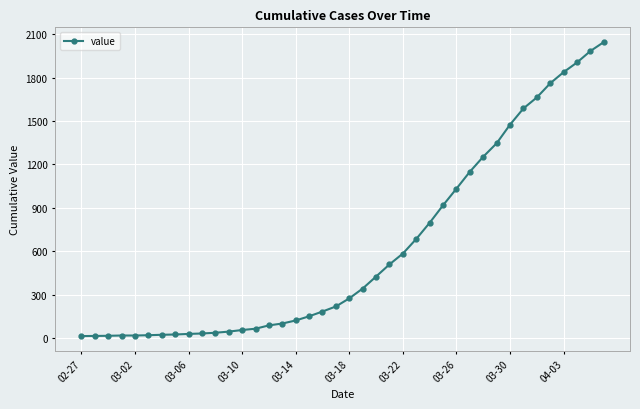

What is the average value?

621